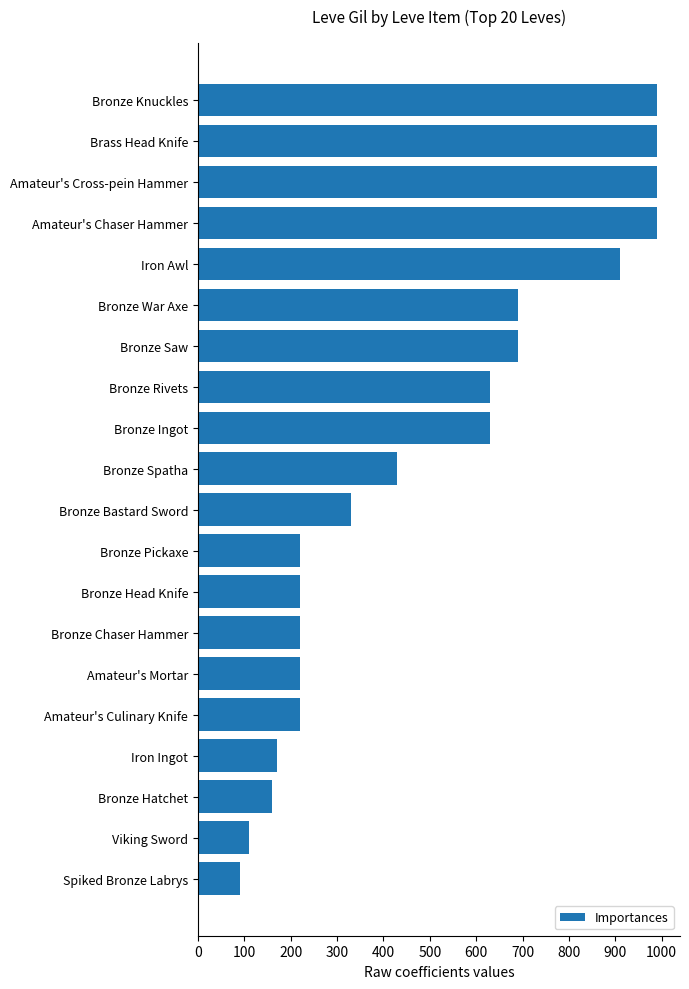

Reading top to bottom, list all the values displayed in this chart.

990	990	990	990	910	690	690	630	630	430	330	220	220	220	220	220	170	160	110	90